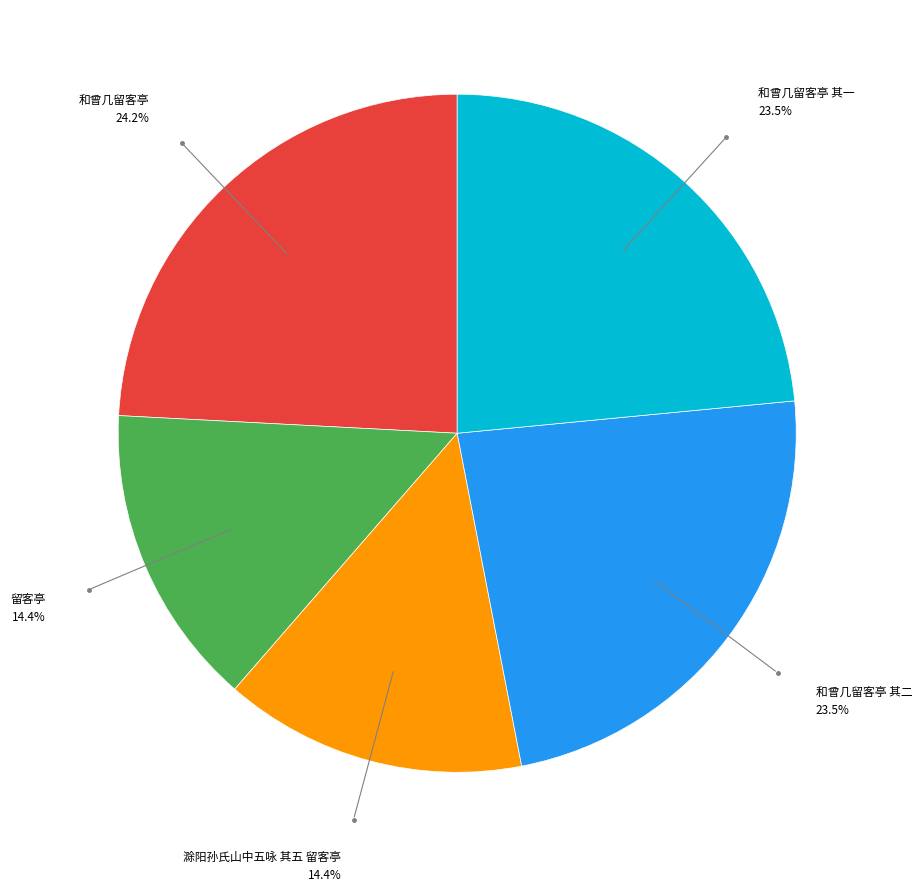

Is there any slice that represents more than half of the pie?

No